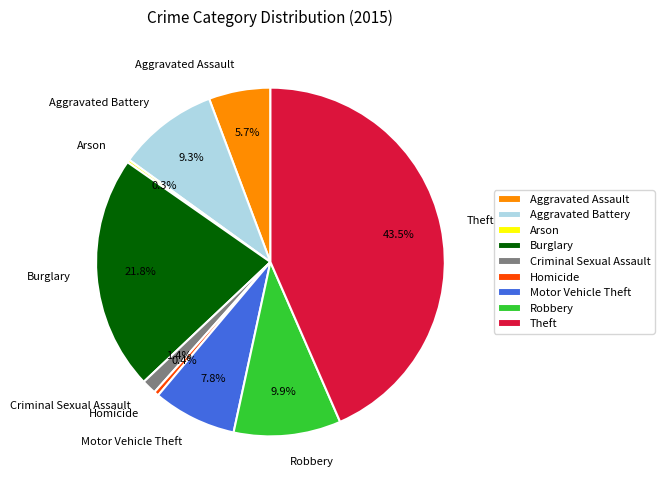

Which has a higher value, Motor Vehicle Theft or Aggravated Battery?

Aggravated Battery